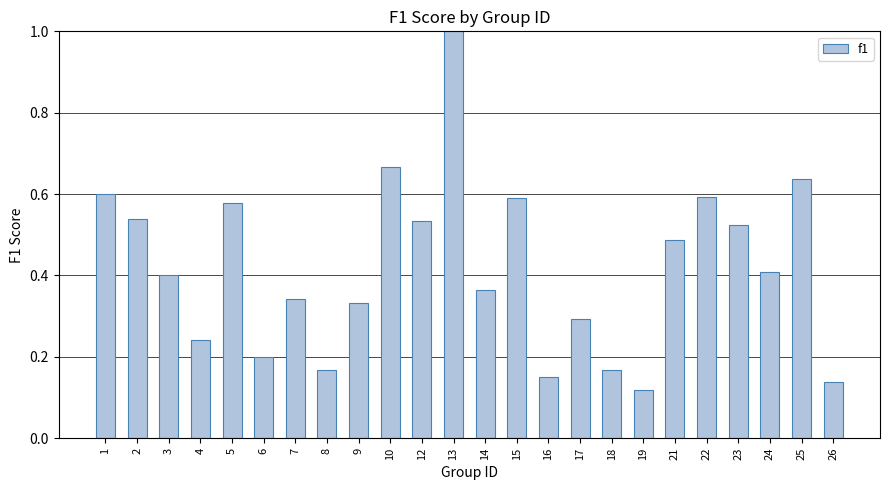

At which category does the chart reach its peak across all series?

13